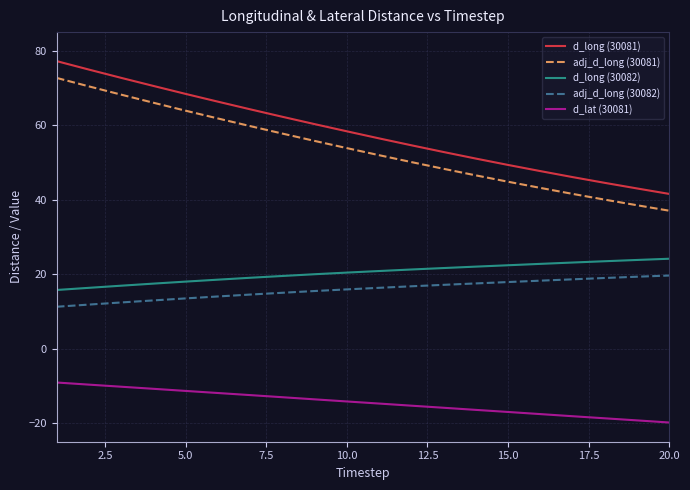

What is the minimum value shown in the chart?

-19.8